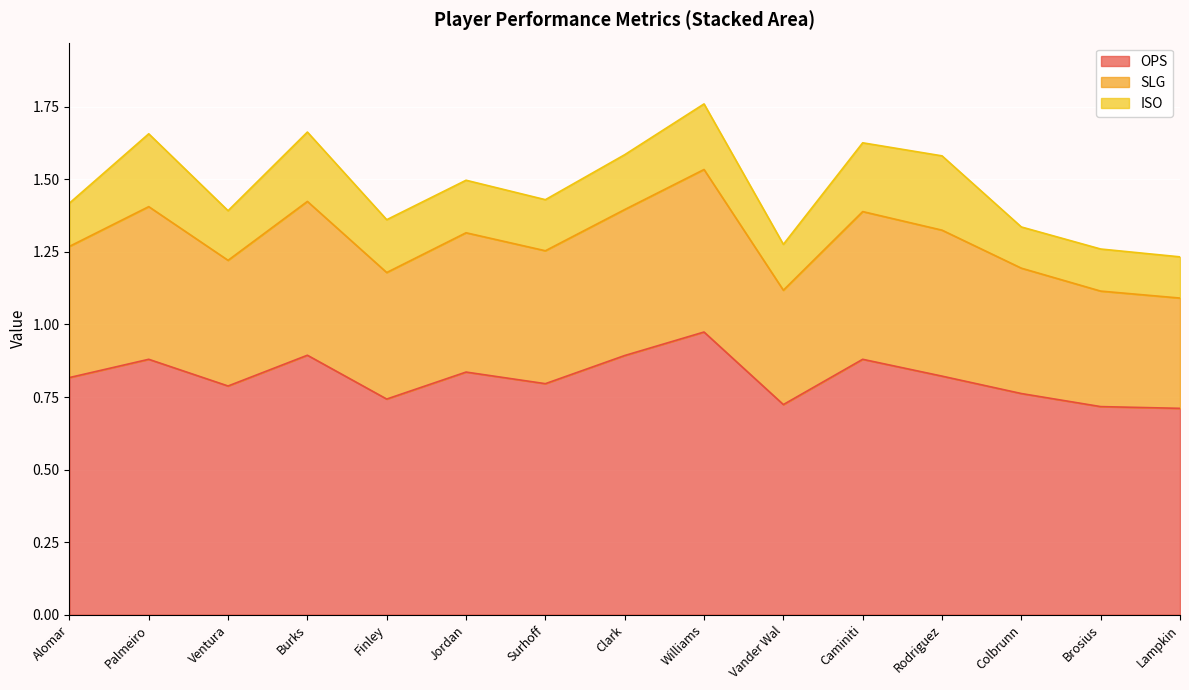

The value of OPS at Clark is 0.2. True or false?

False